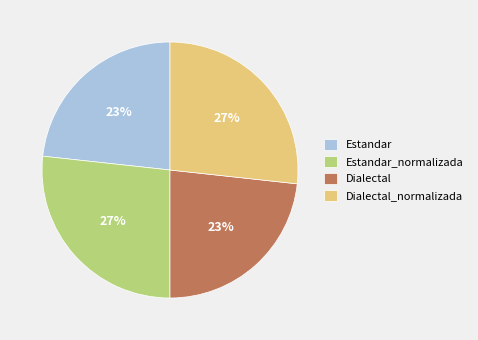

What percentage is the Estandar slice, to the nearest percent?

23%